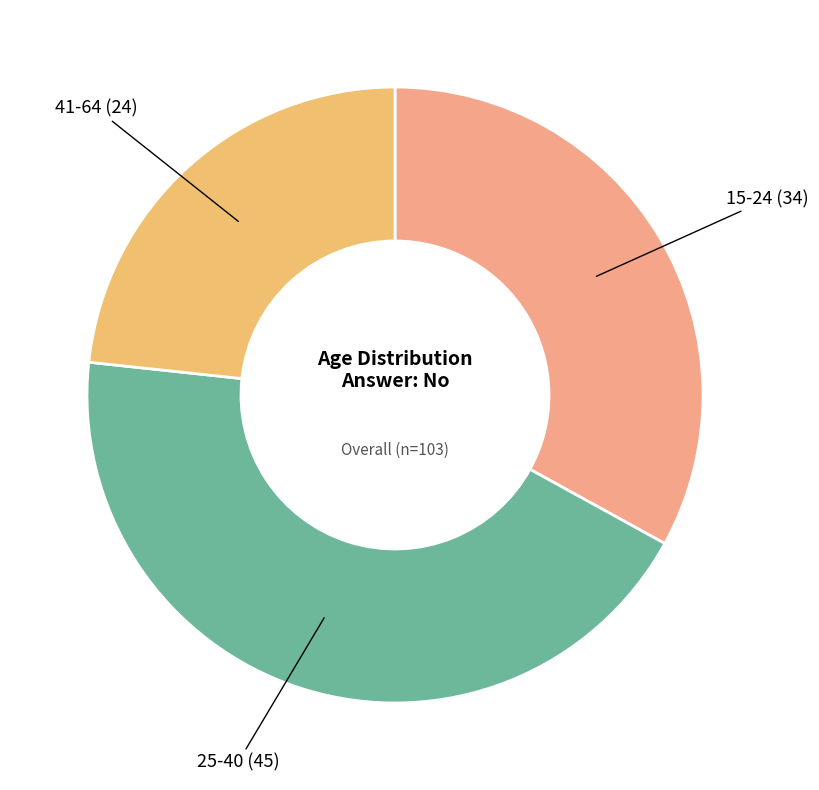

How many slices are in this pie chart?

3